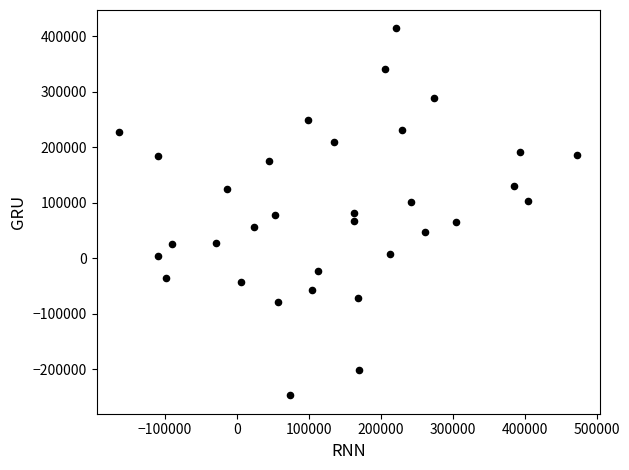

What is the range of X values (max minus min)?

636102.3